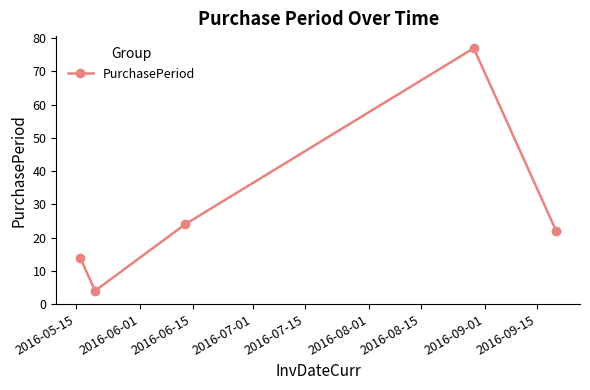

How many points are higher than both their immediate neighbors (excluding endpoints)?

1